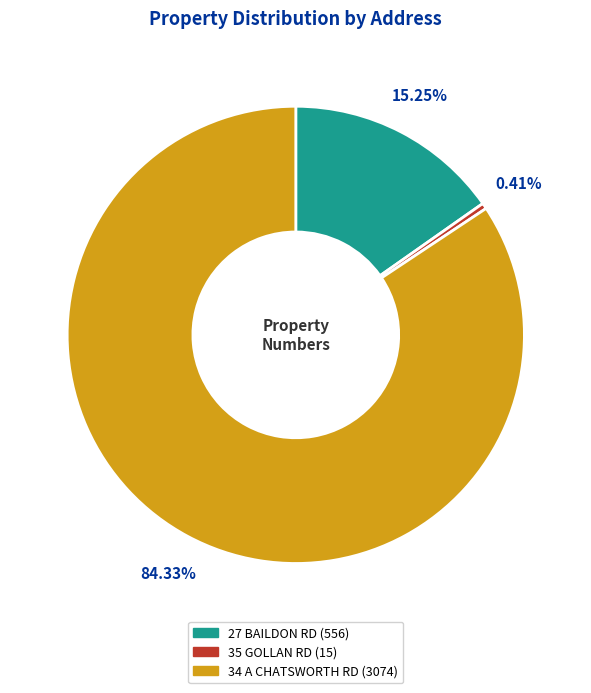

Which category accounts for the majority?

34 A CHATSWORTH RD